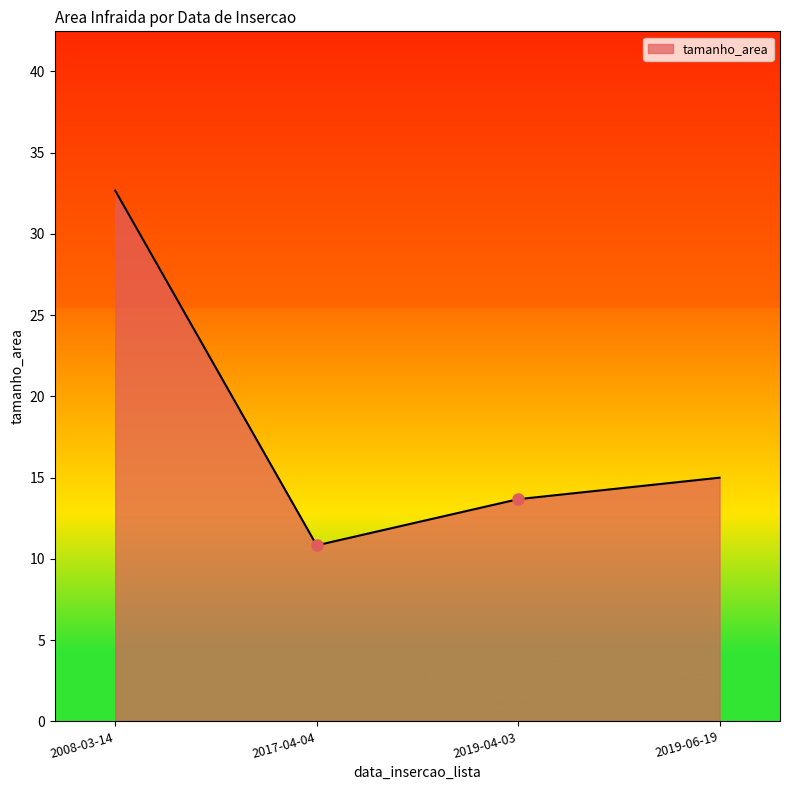

True or false: there are more than 1 points higher than both neighbors.

False